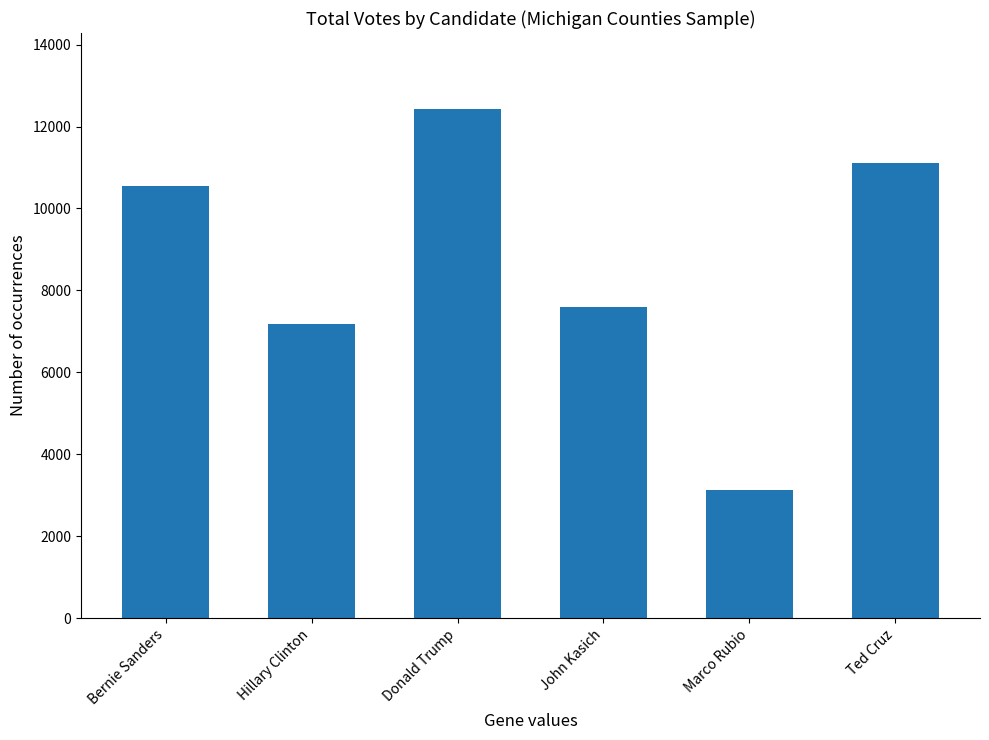

Reading left to right, what are all the values shown in this chart?

10544	7170	12418	7592	3138	11106